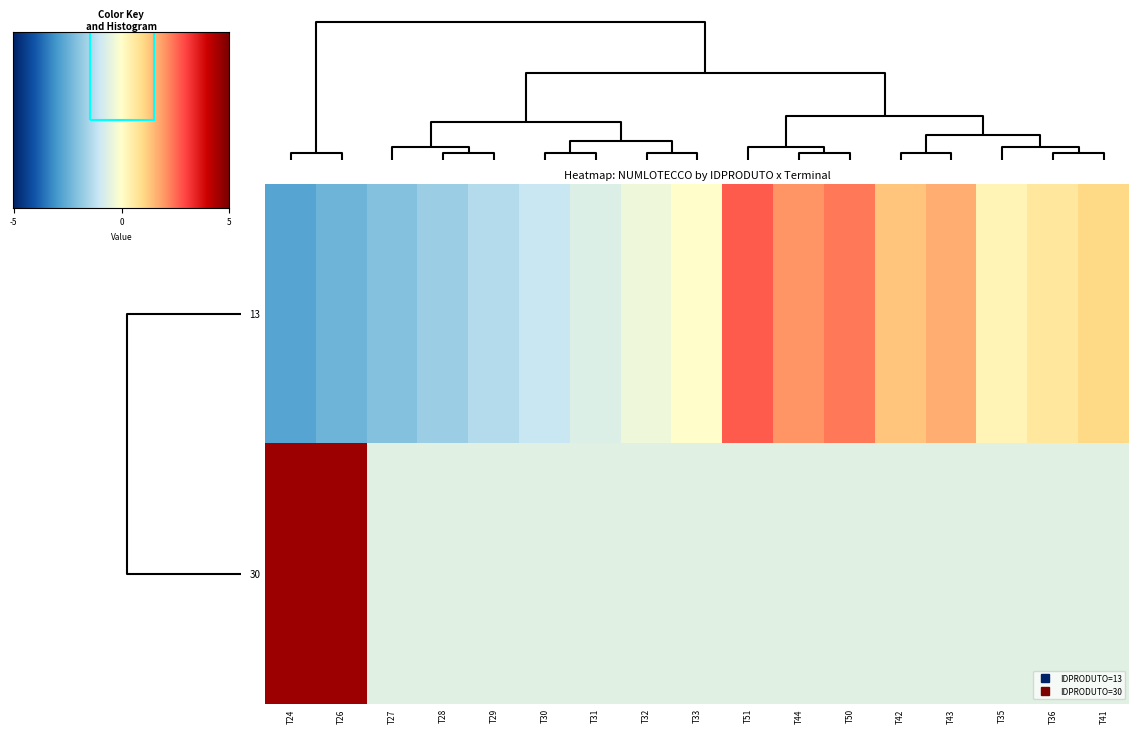

What is the maximum value shown in the chart?

2.7